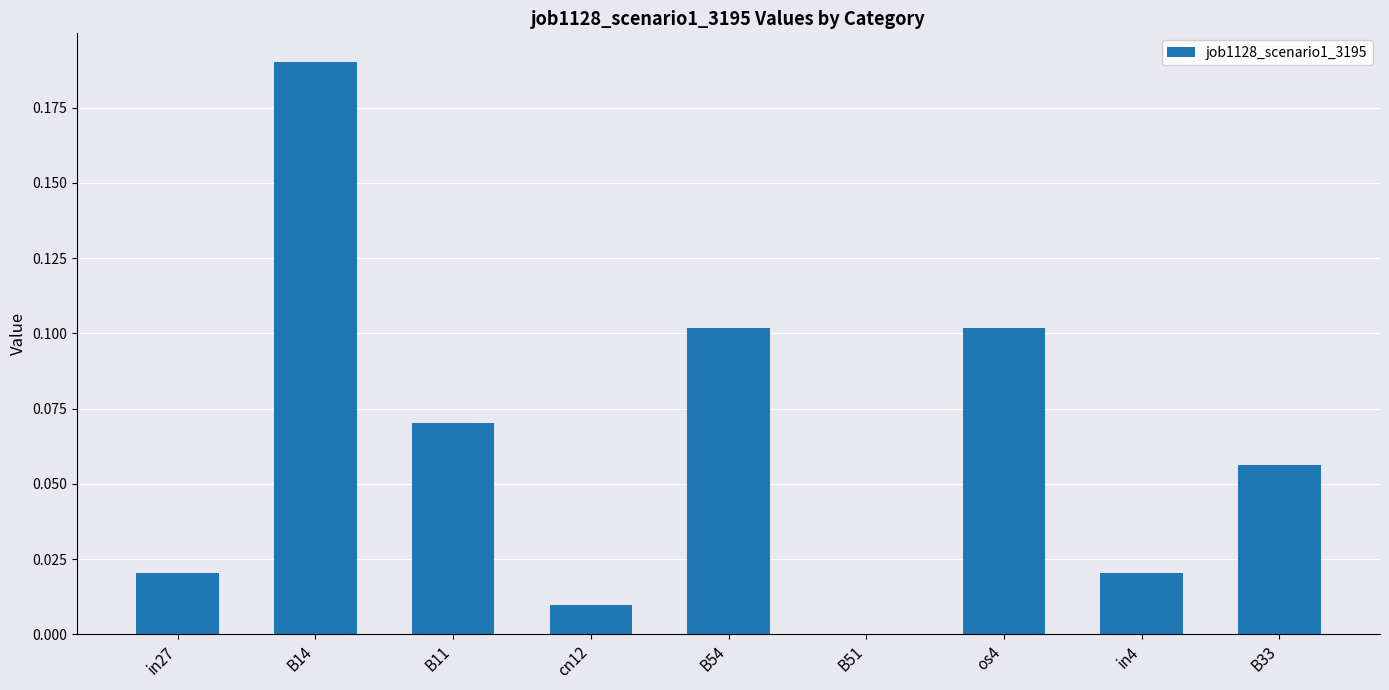

Is it true that the value at B54 is 0.2?

False